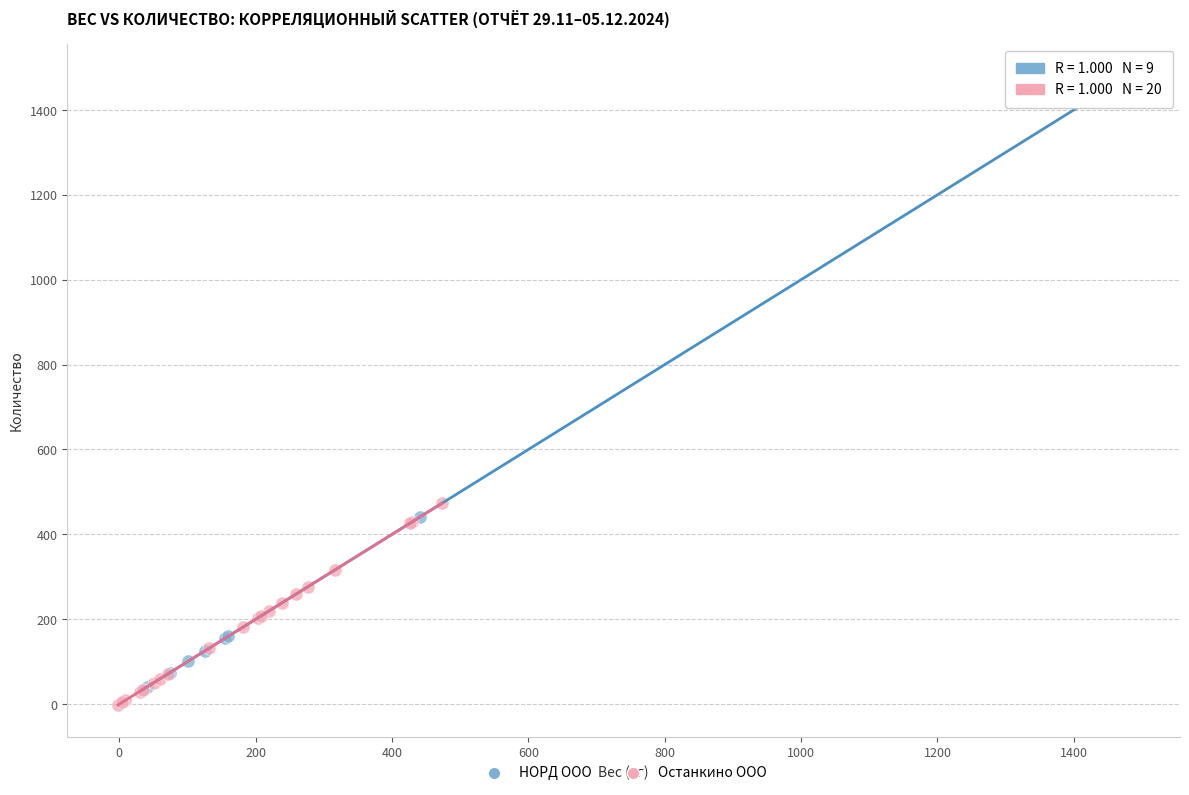

Which series contains the lowest Y value?

Останкино ООО